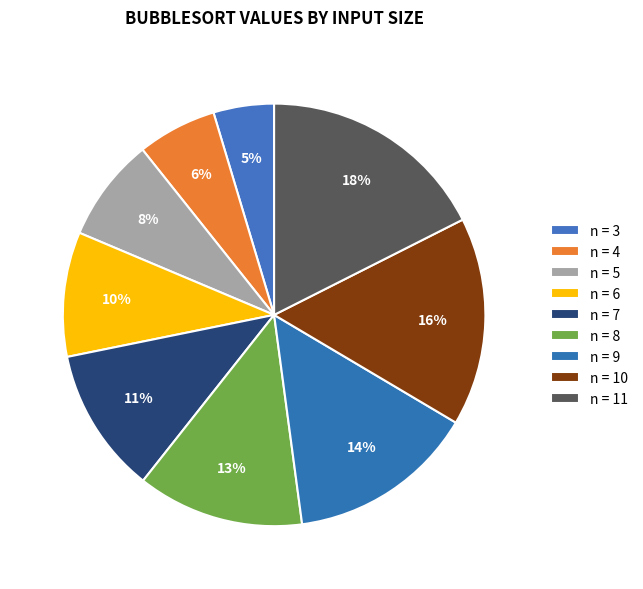

Count the number of slices in the pie.

9